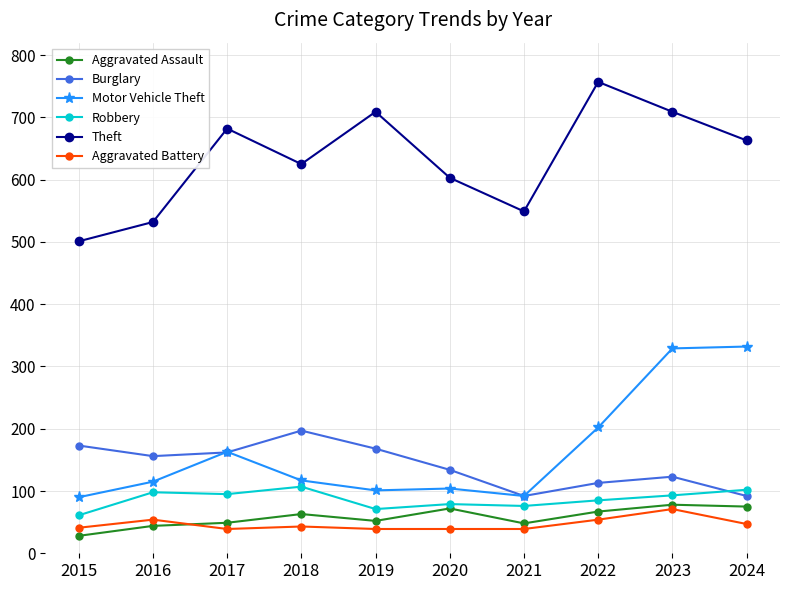

True or false: Theft and Burglary cross at least once.

False